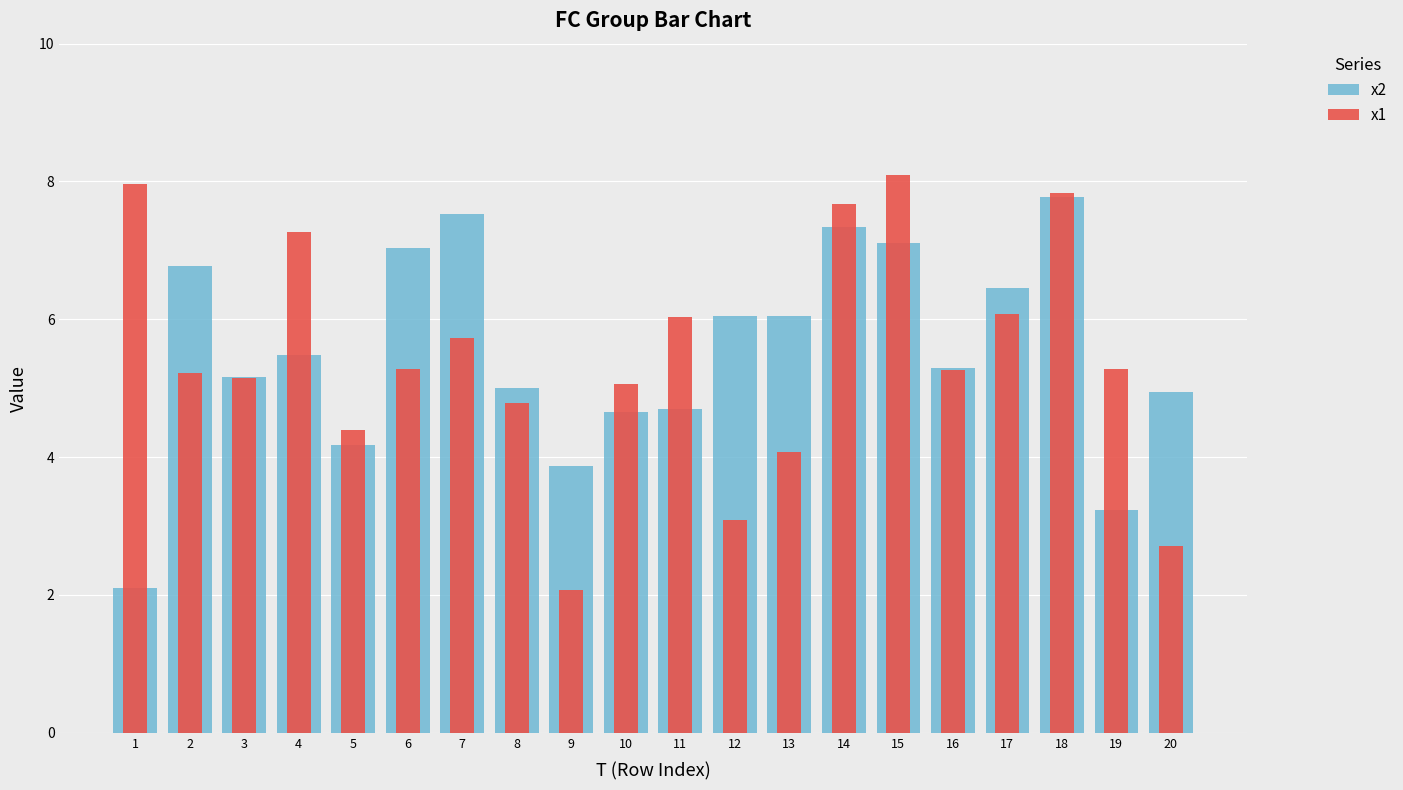

Which series has the largest total across all categories?

x2